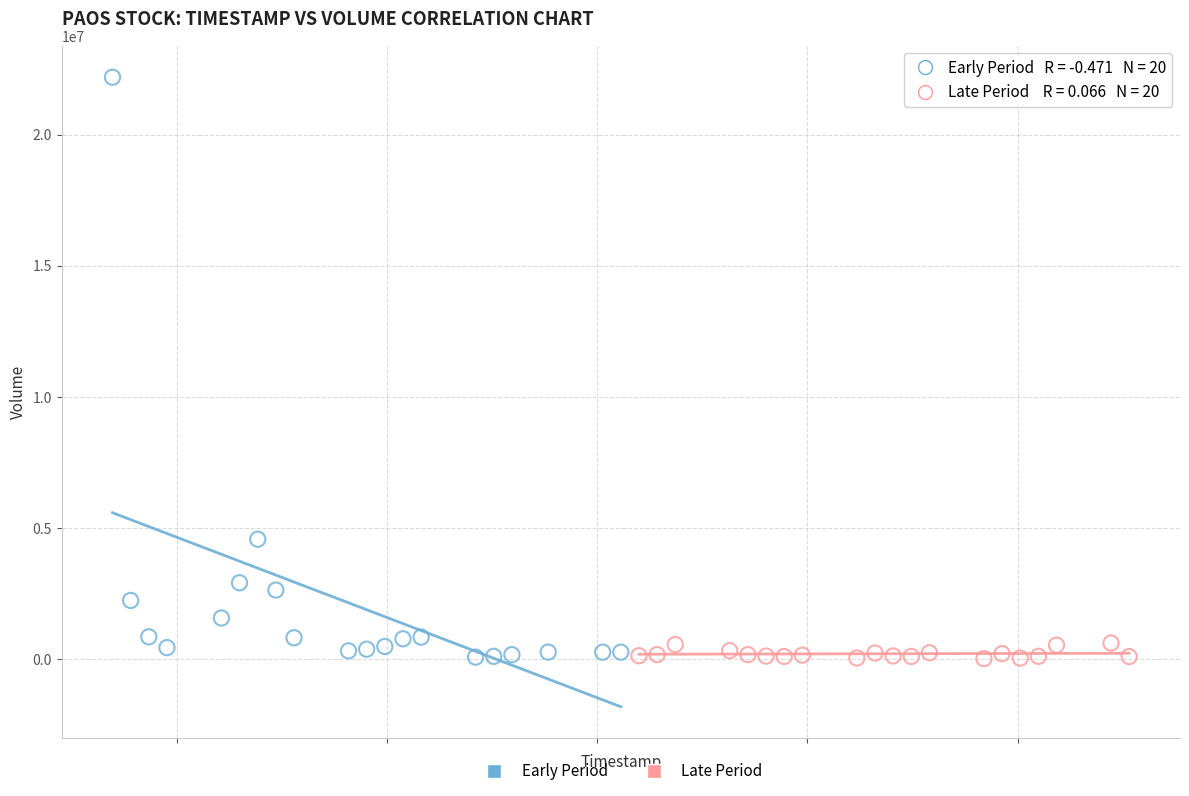

Which series has the largest Y range (max minus min)?

Early Period